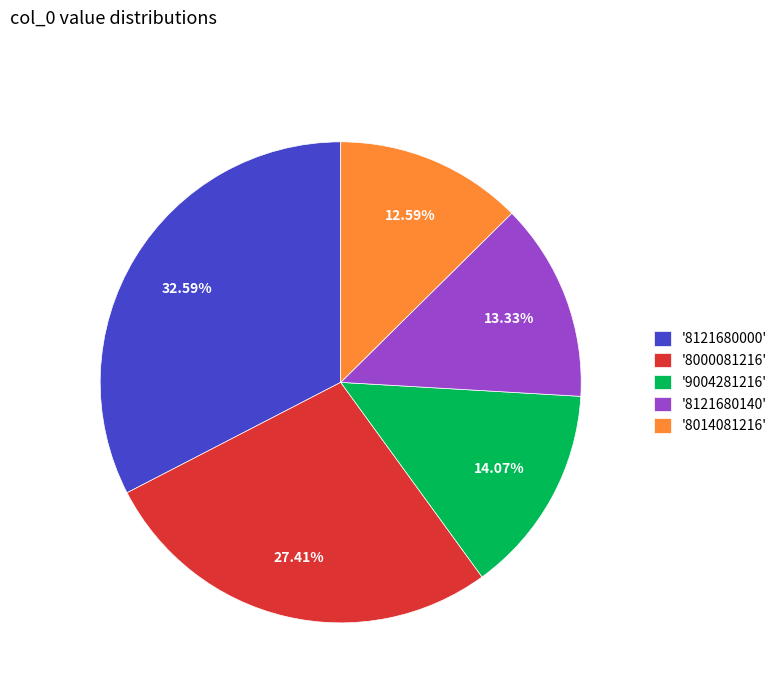

What is the ratio of the value at '8014081216' to the value at '8121680140'?

0.9